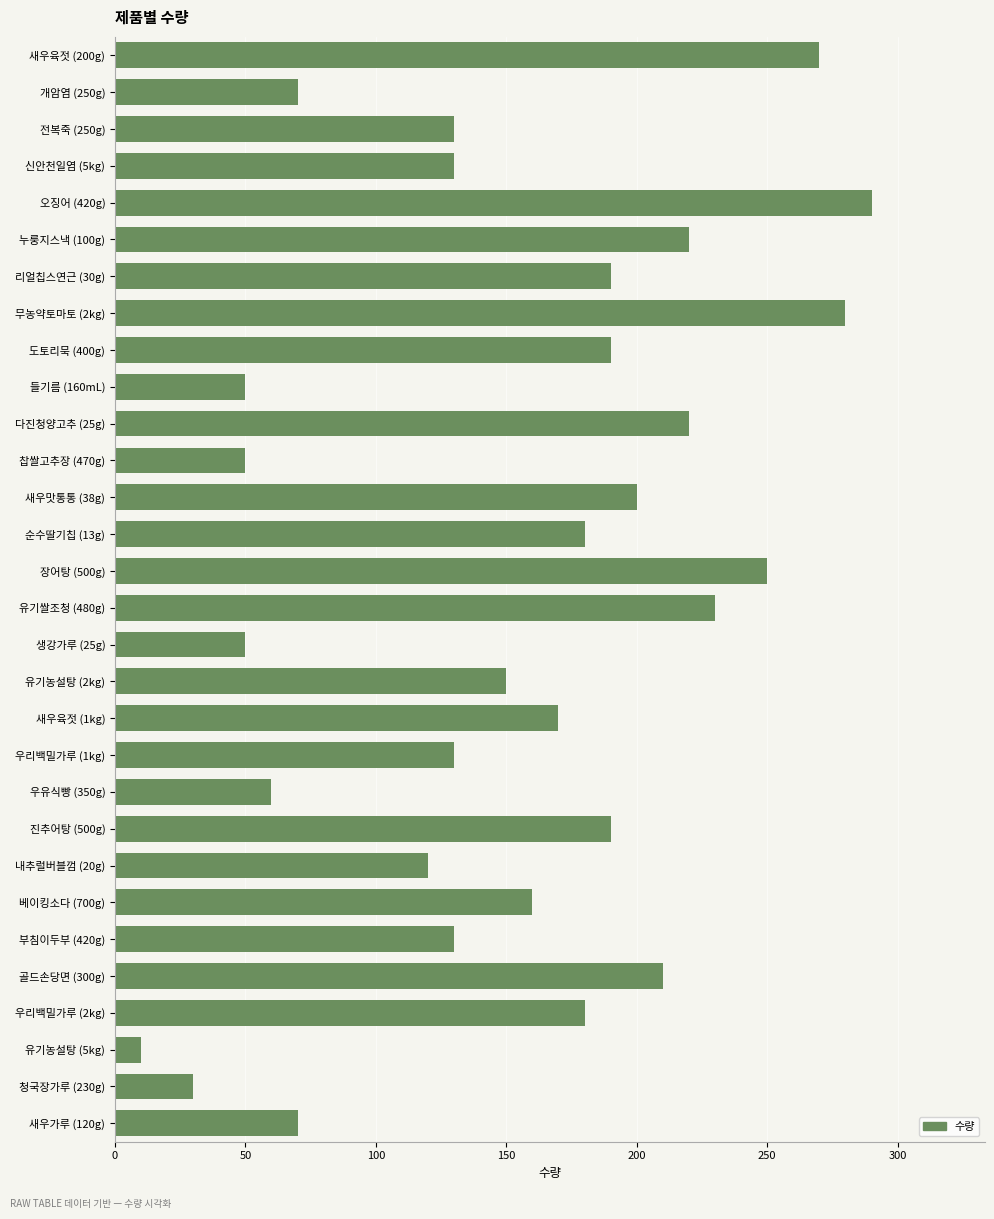

What is the change in value from 리얼칩스연근 (30g) to 새우맛통통 (38g)?

+10